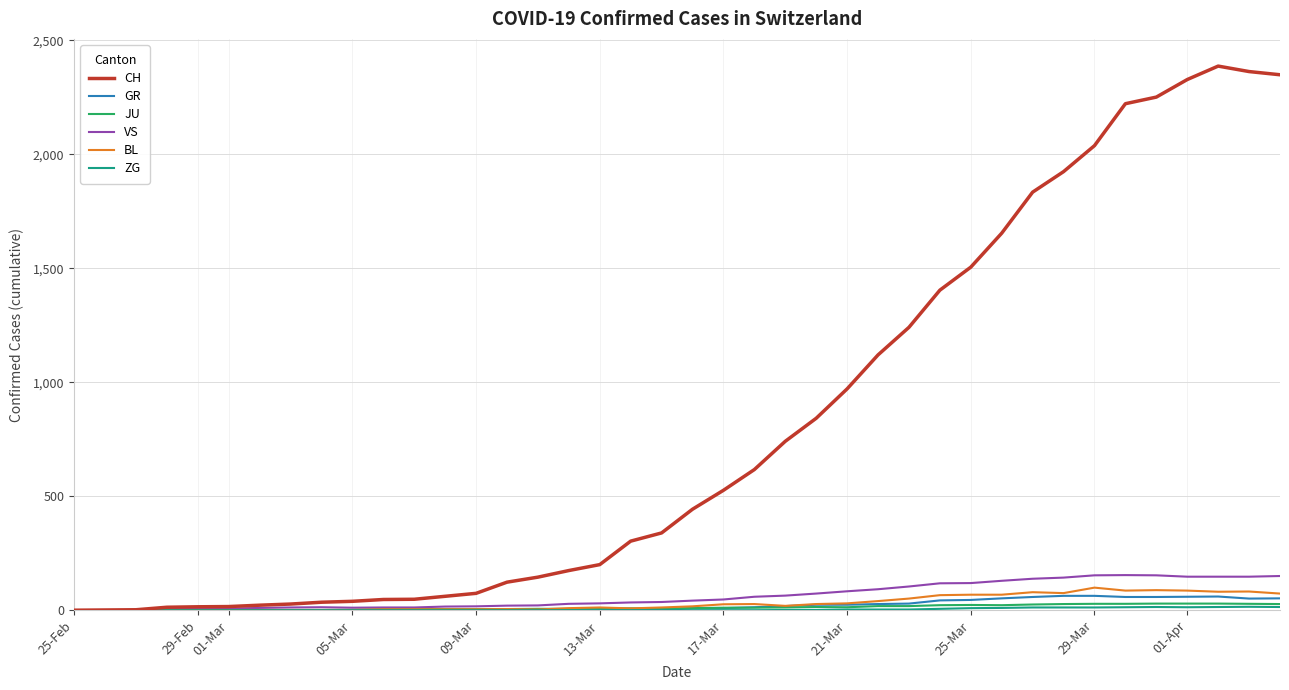

Which series has the widest spread of values?

CH